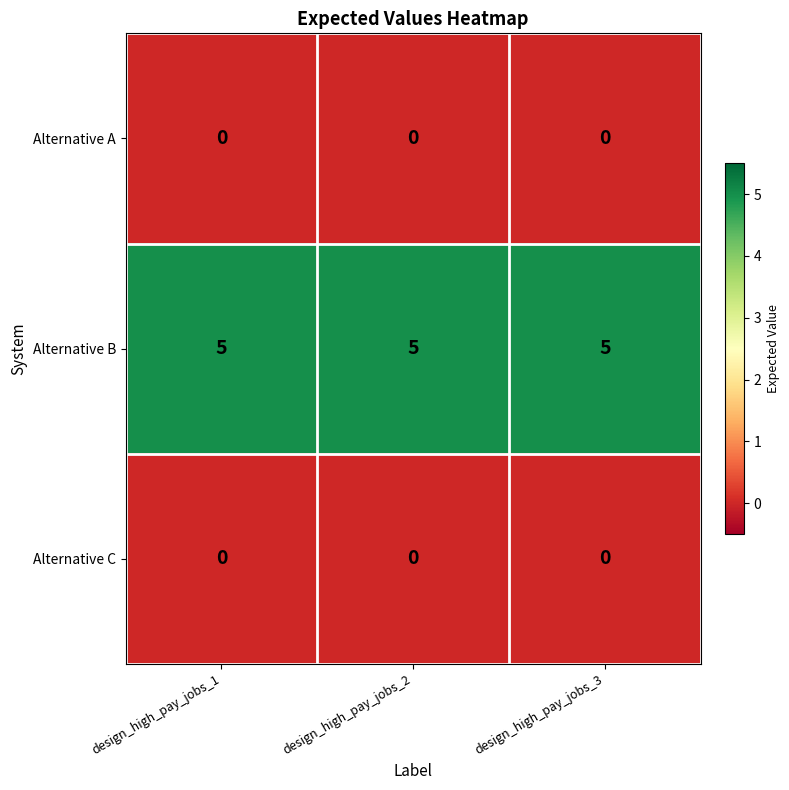

The Alternative B series shows 5 at design_high_pay_jobs_2. True or false?

True